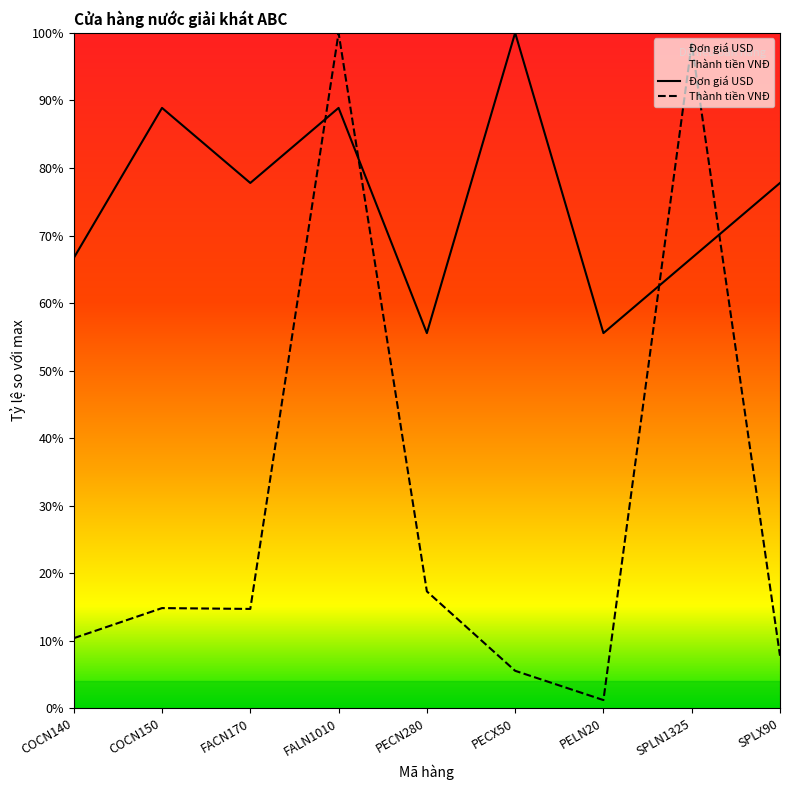

What is the maximum value shown in the chart?

1.0